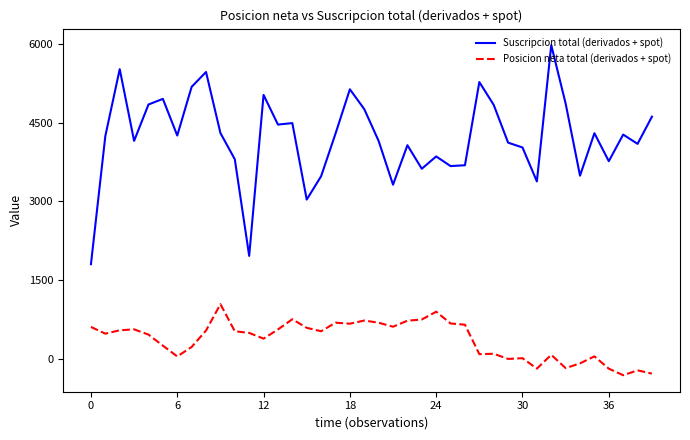

List the series in order of their peak value, lowest first.

Posicion neta total (derivados + spot), Suscripcion total (derivados + spot)